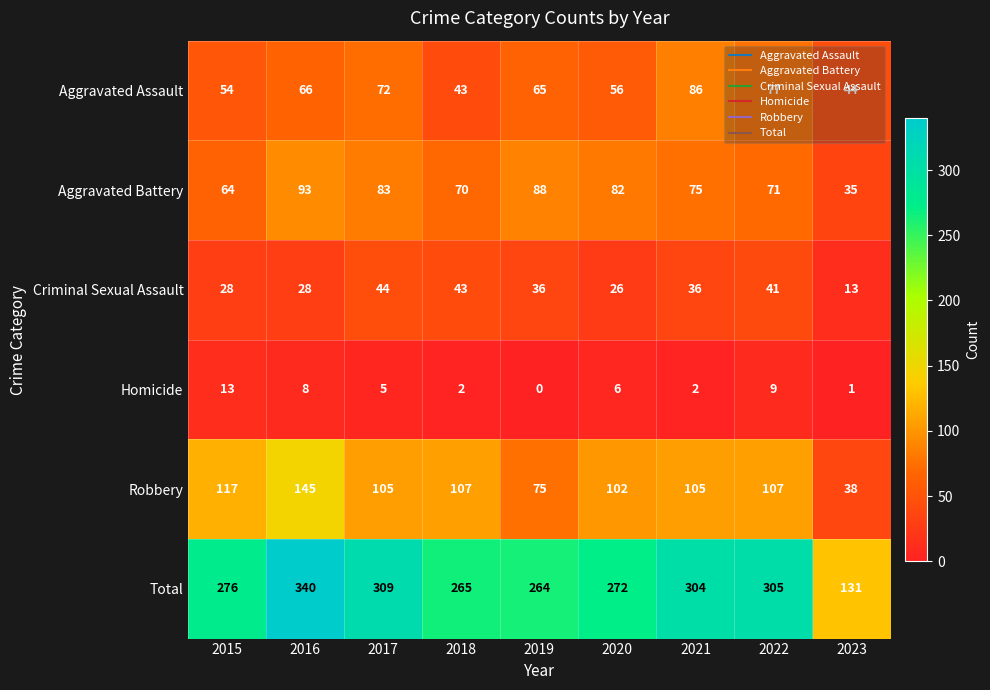

What is the total value across all series at 2015?

552